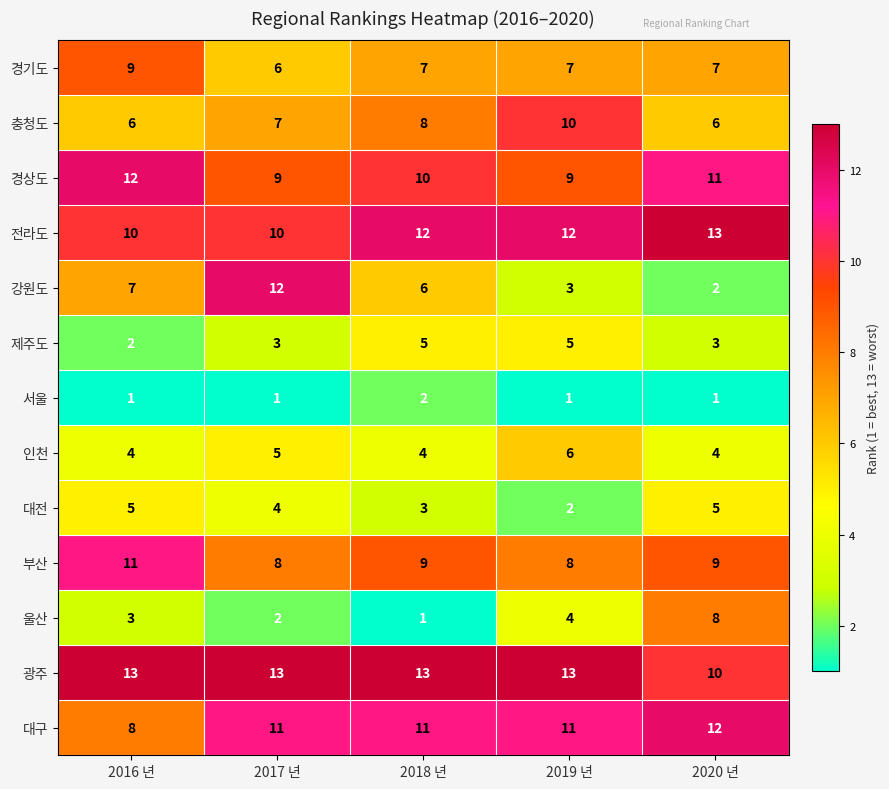

Is it true that 대전 equals 4 at 2019 년?

False